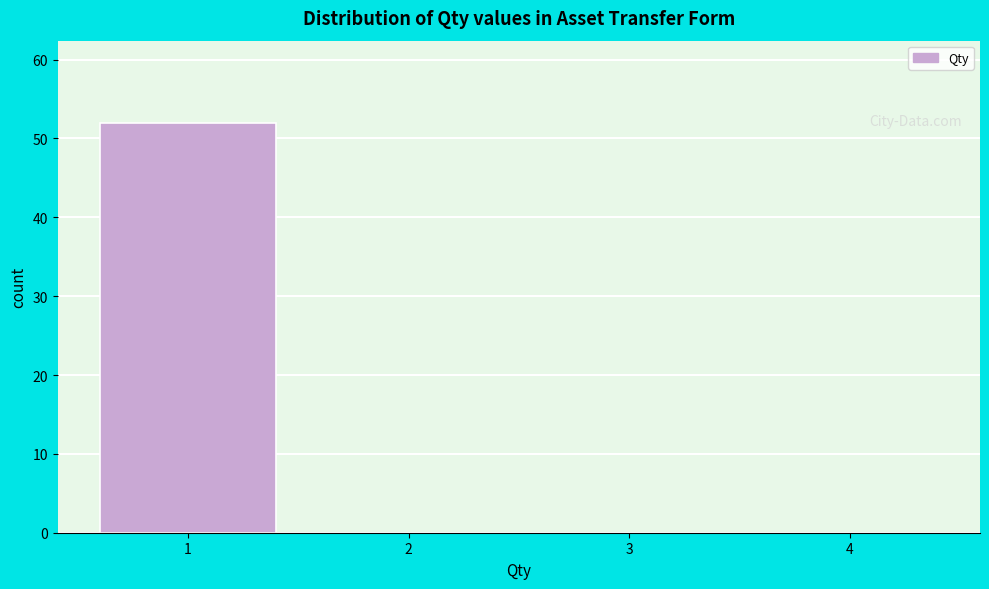

Reading left to right, what are all the values shown in this chart?

1=52	2=0	3=0	4=0